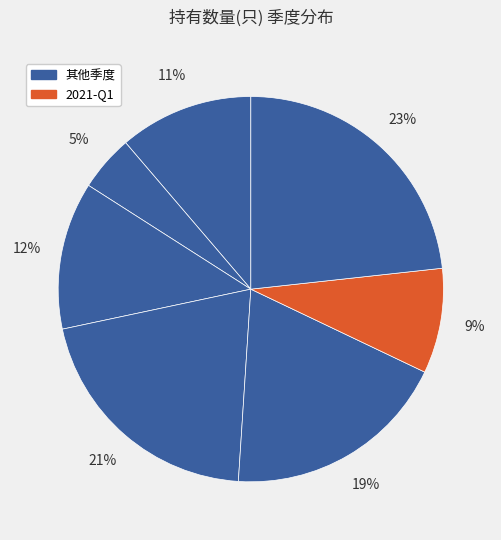

Count the number of slices in the pie.

7